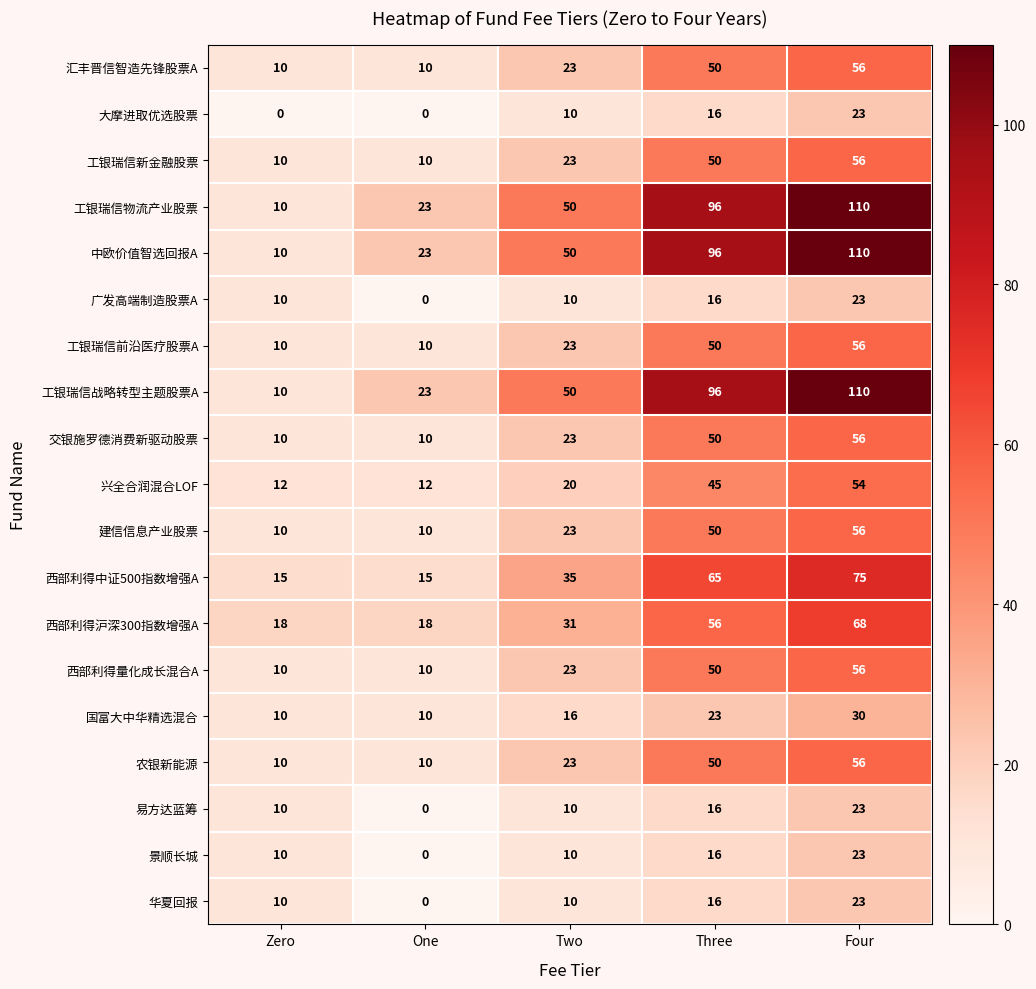

What is the maximum value for 工银瑞信物流产业股票?

110